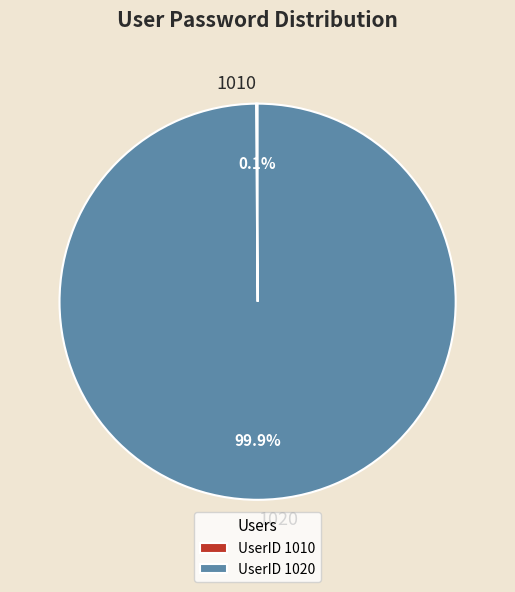

Is there any slice that represents more than half of the pie?

Yes